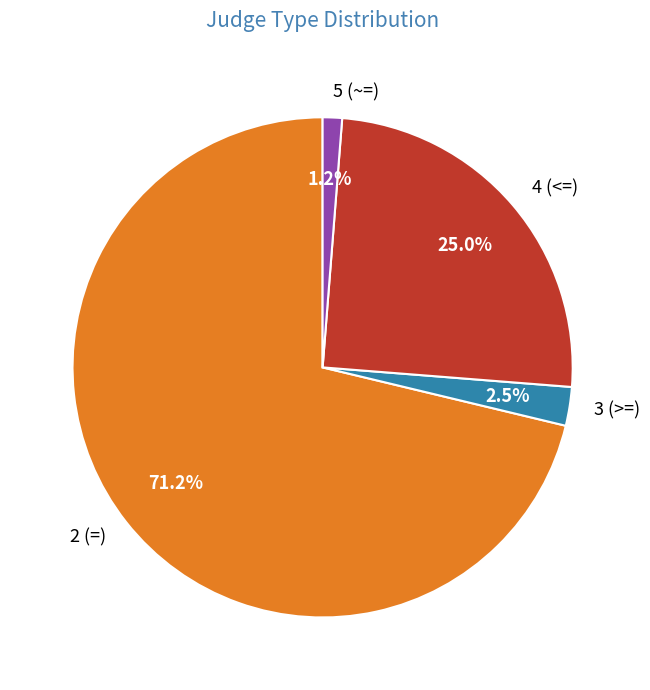

Between 2 (=) and 4 (<=), which is larger?

2 (=)